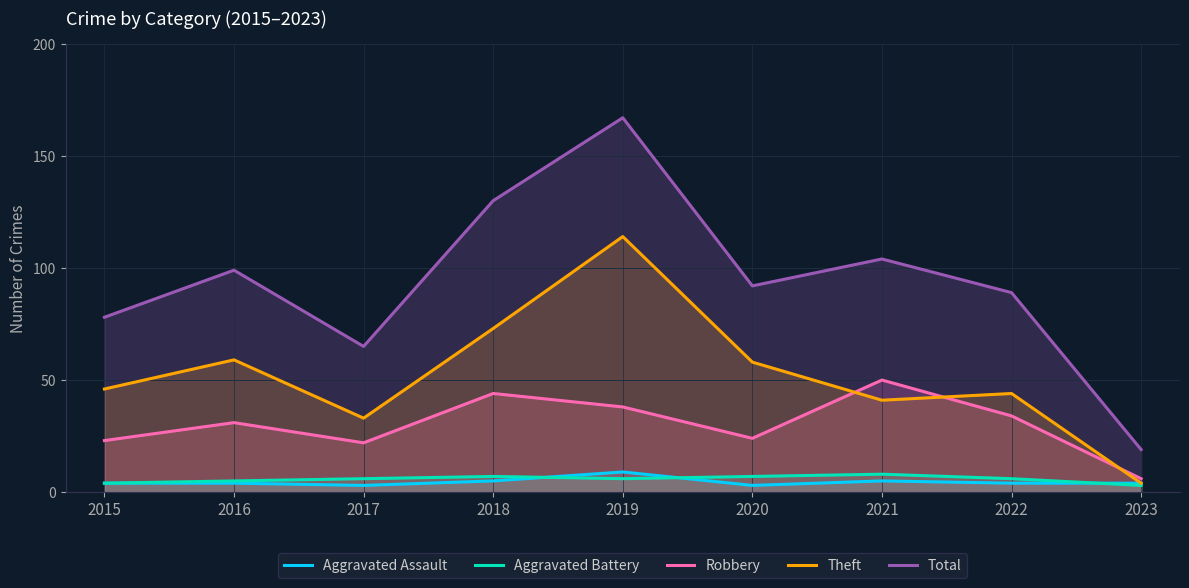

What is the maximum value for Robbery?

50